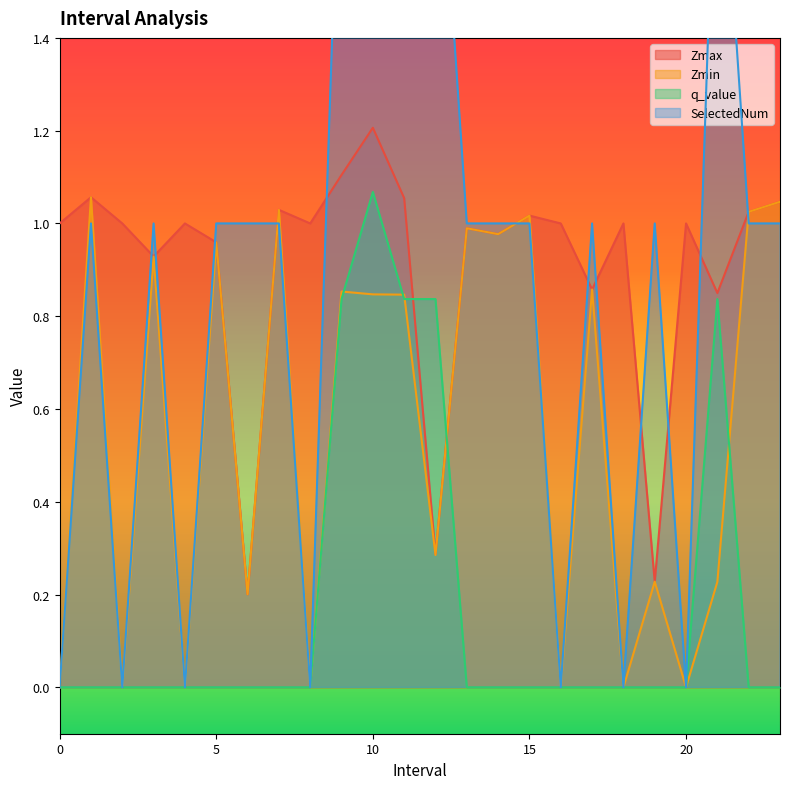

What is the greatest value displayed?

3.0